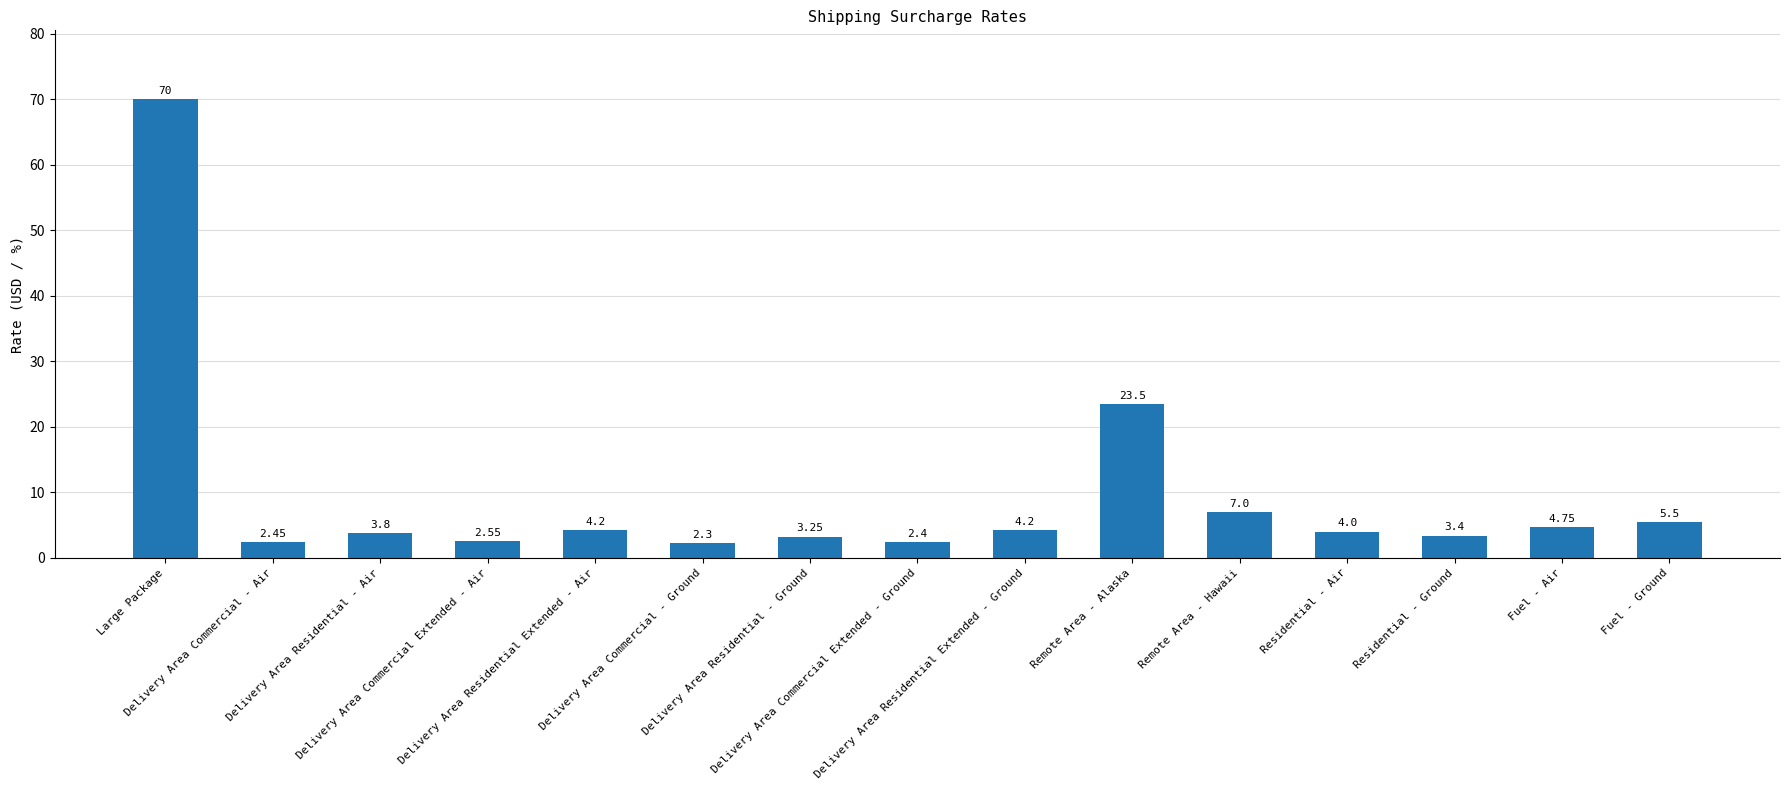

What is the difference between the second highest and minimum values?

21.2